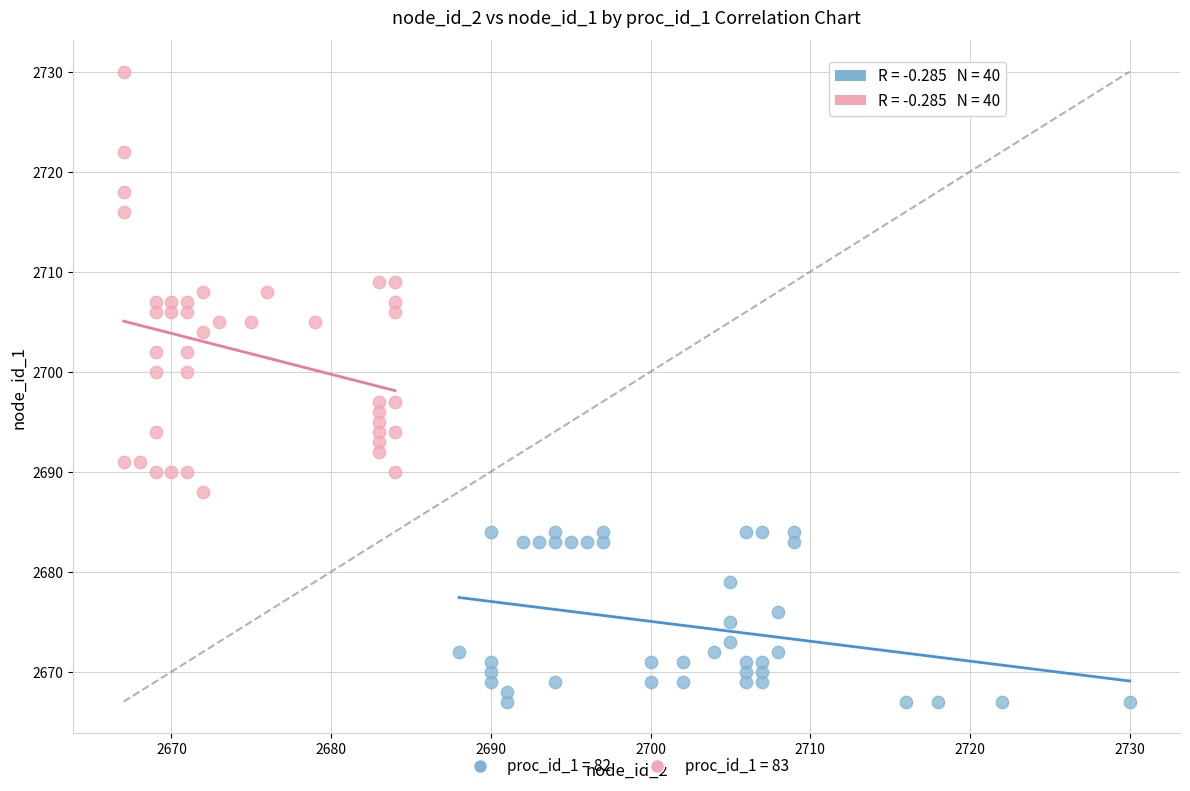

Which series has the widest spread of Y values?

proc_id_1 = 83